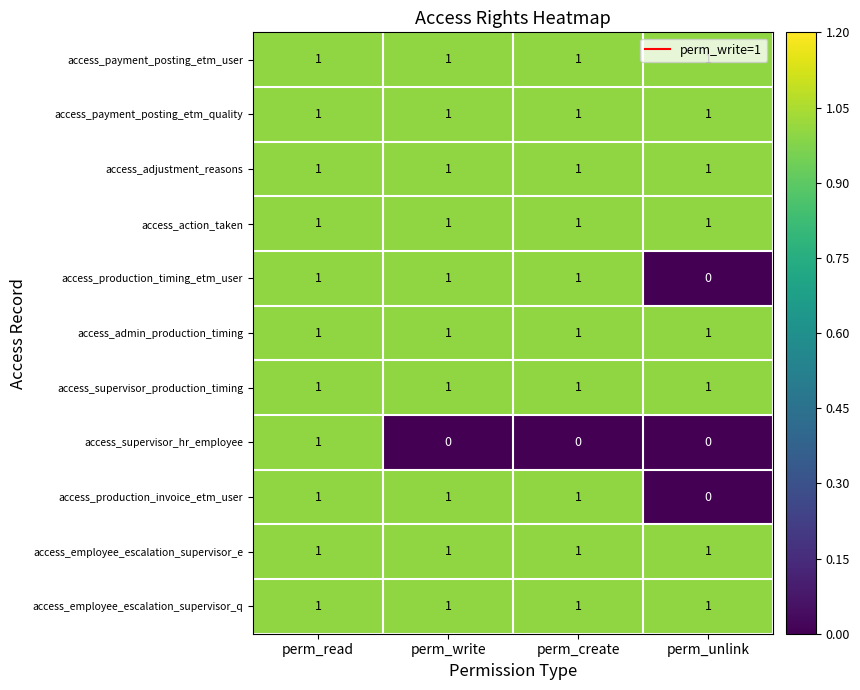

At how many categories does at least one series exceed 0?

4